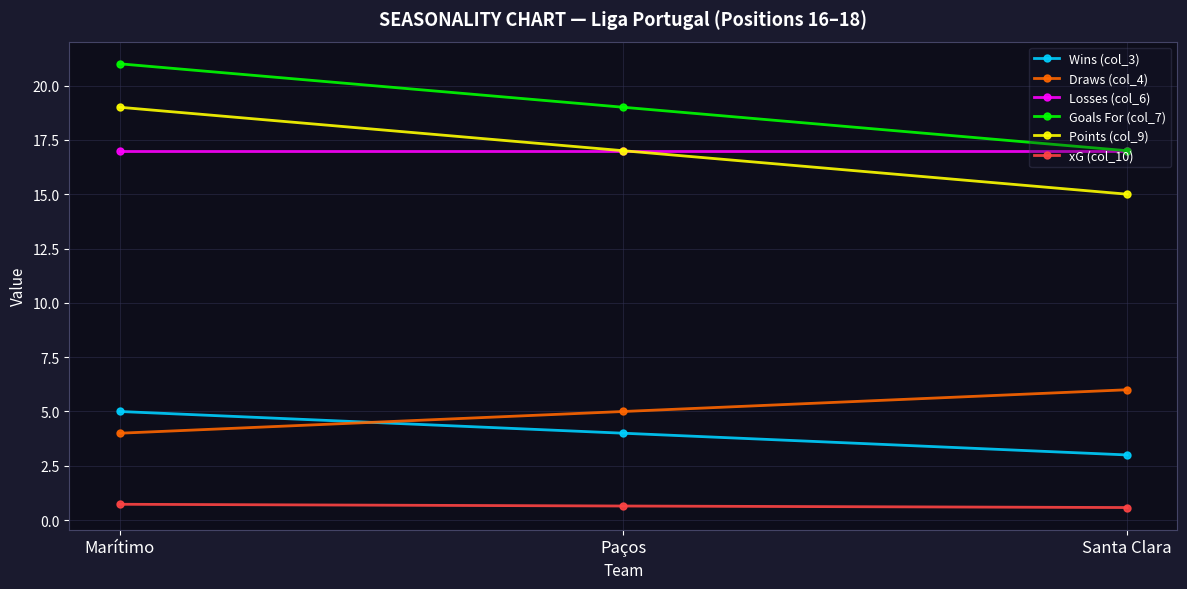

What is the sum of all Wins (col_3) values?

12.0